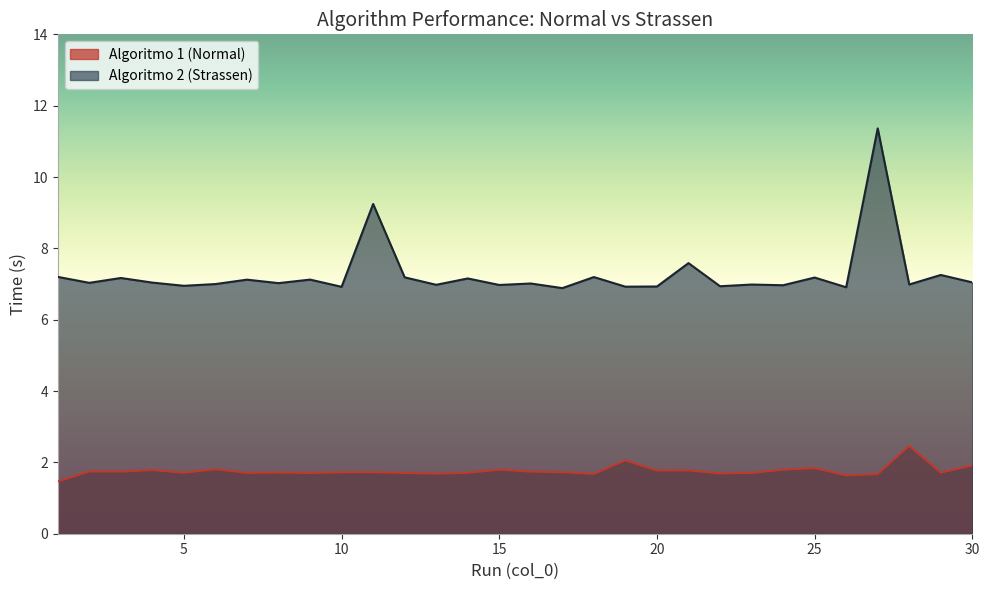

Which has a higher value, 9 or 18?

9